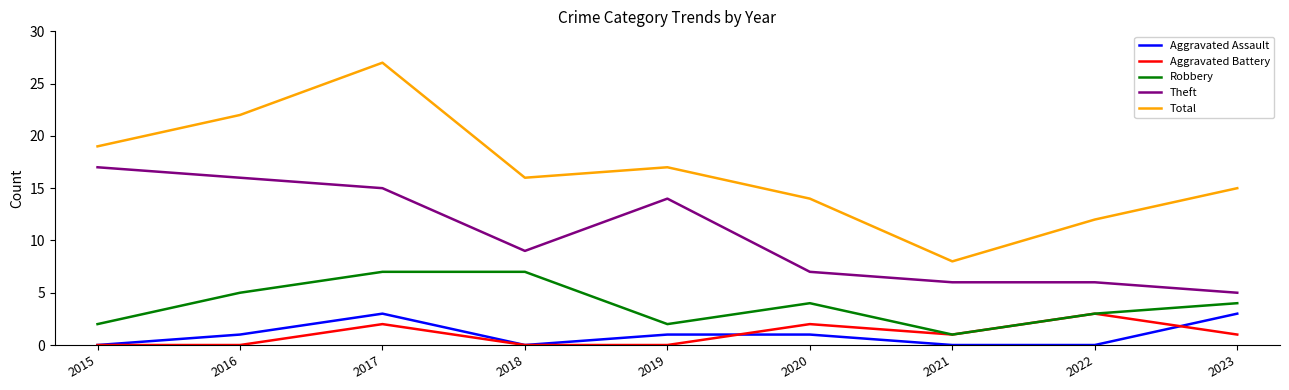

Between 2016 and 2021, which series saw the biggest shift?

Total